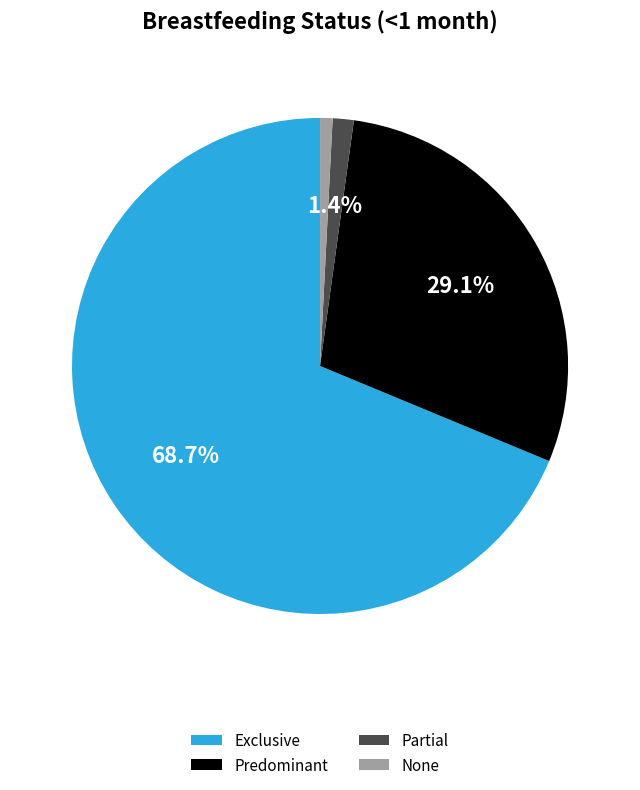

What is the majority slice?

Exclusive